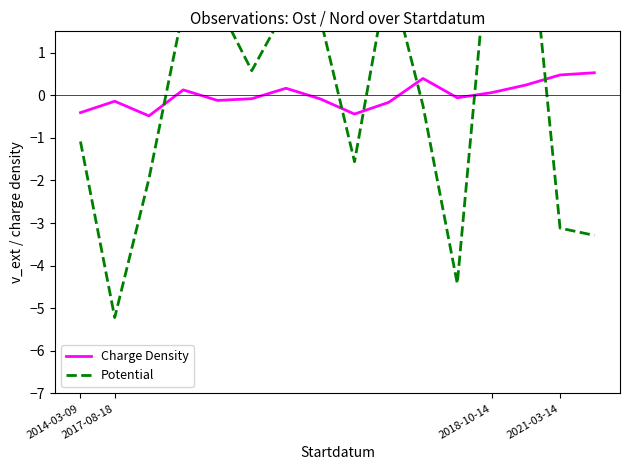

How many series are shown in this chart?

2